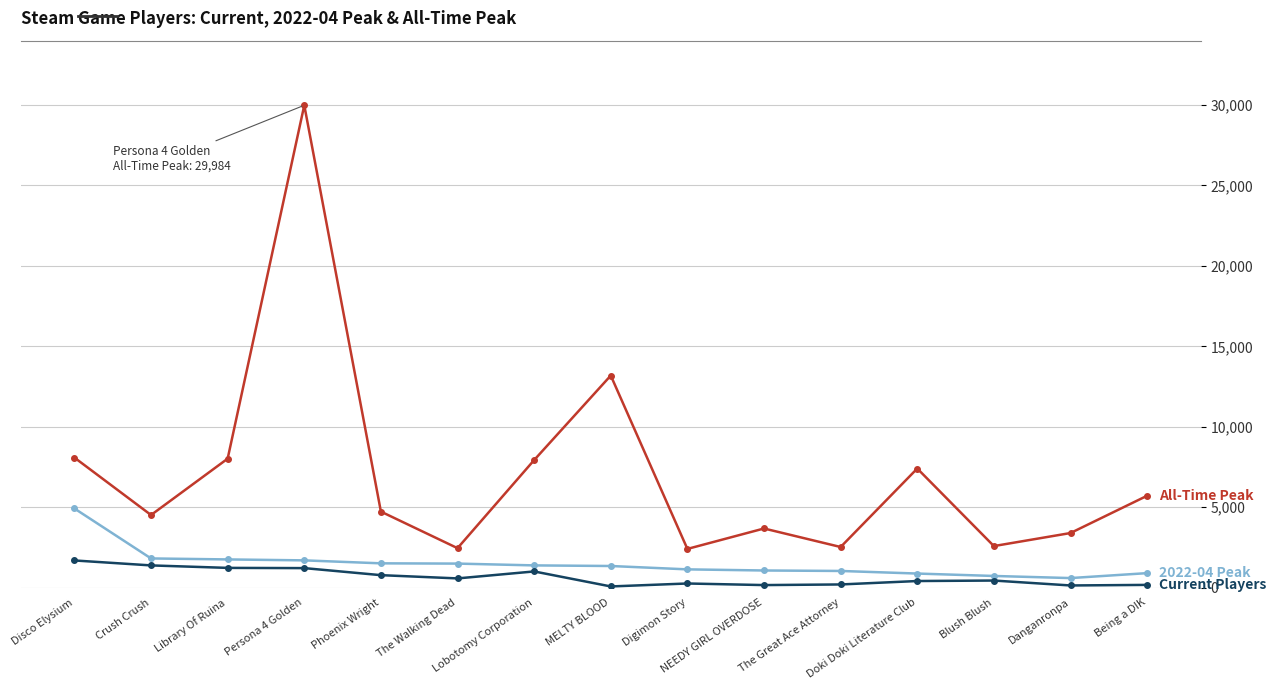

How many categories are shown in the chart?

15